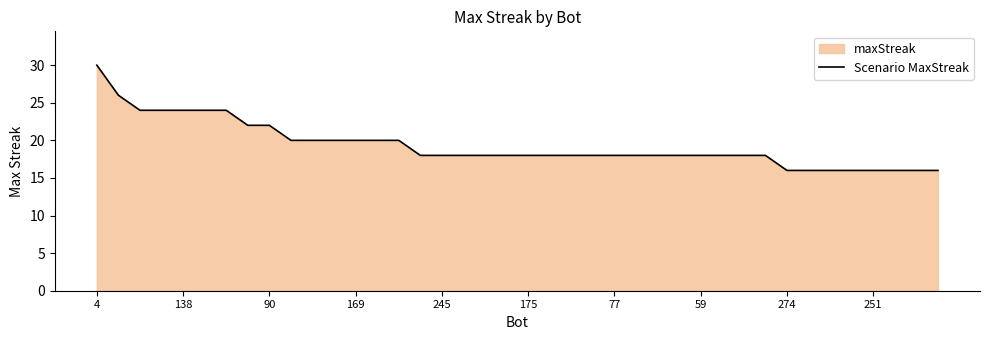

How many lines are shown in the chart?

1